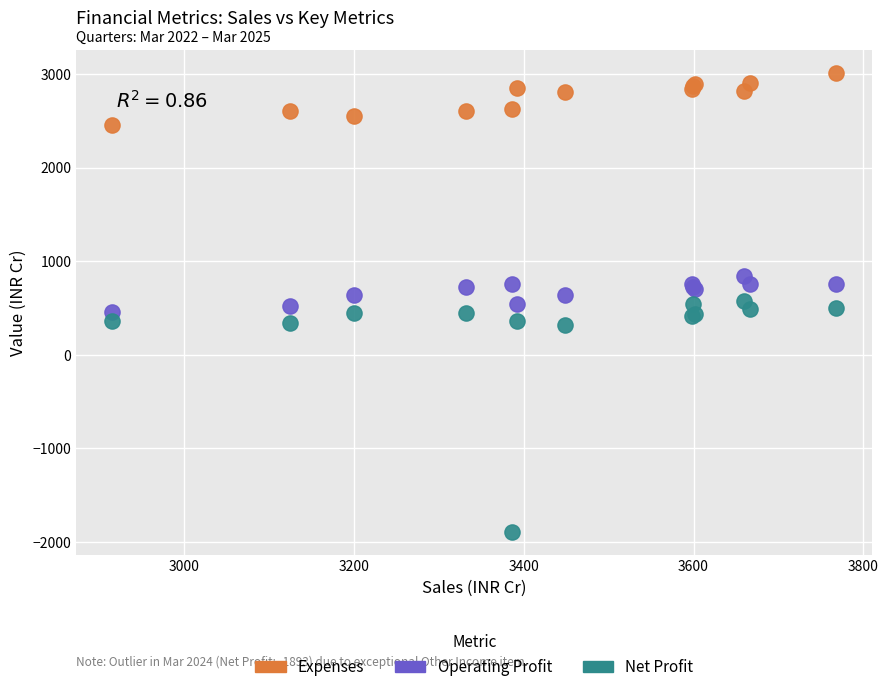

Which series contains the lowest Y value?

Net Profit